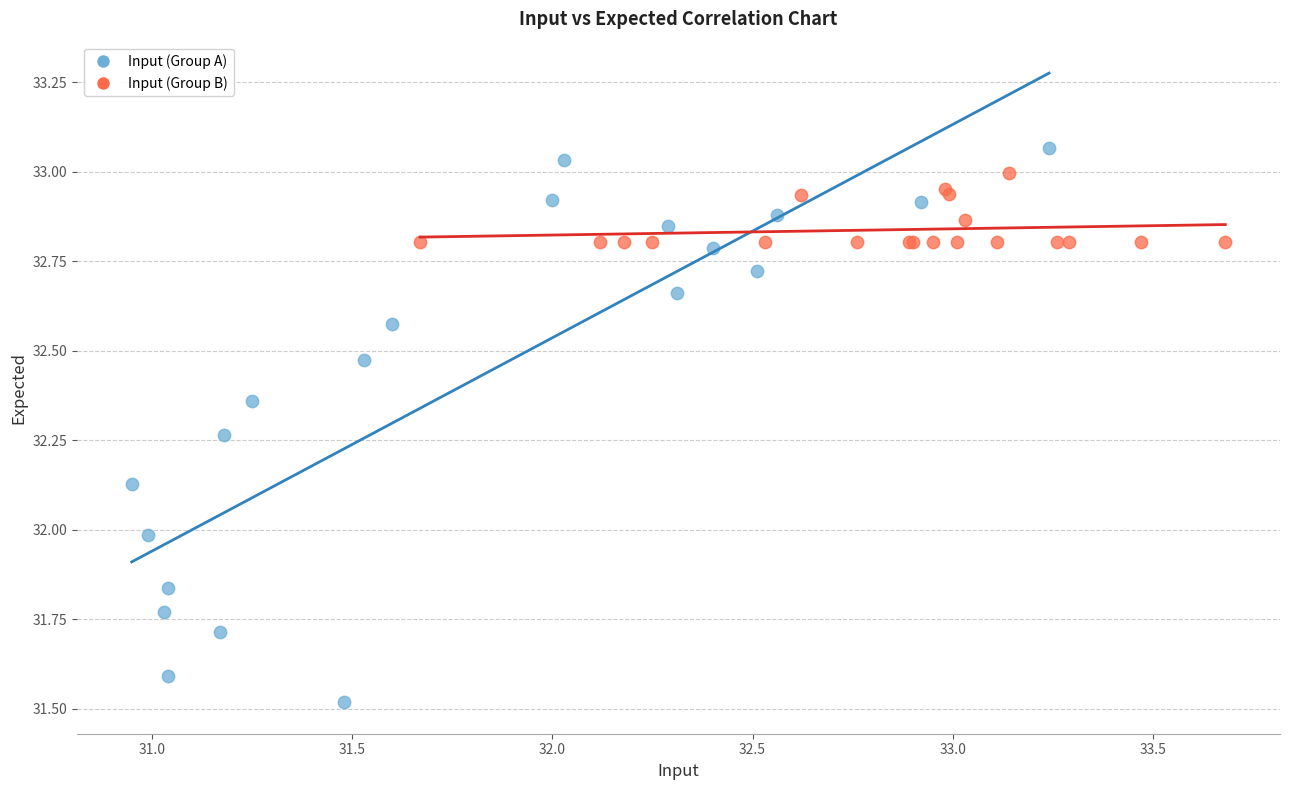

What are all the series names shown in the legend?

Input (Group A), Input (Group B)